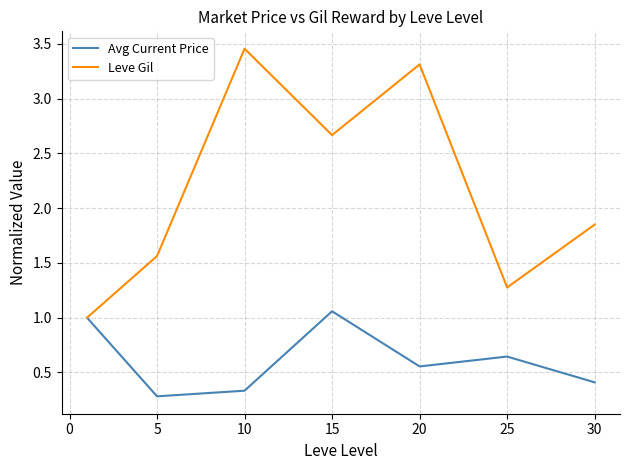

What is the difference between the maximum and minimum values in the Leve Gil series?

2.5